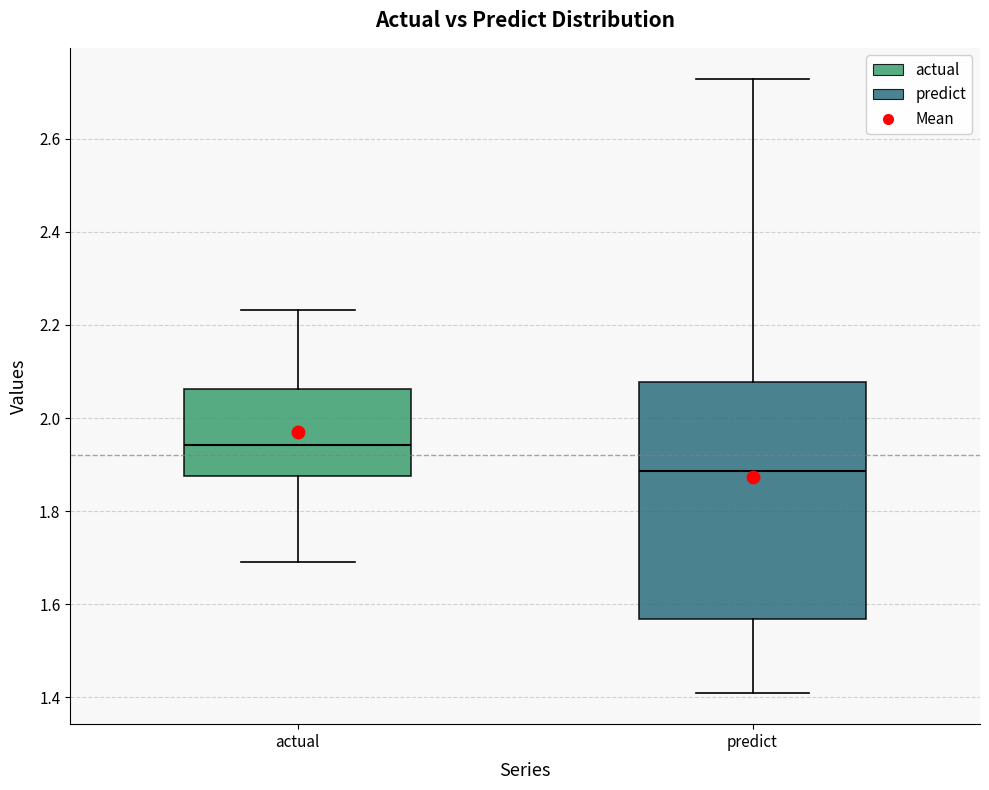

Comparing the boxes themselves (not the whiskers), which one is the tallest?

predict